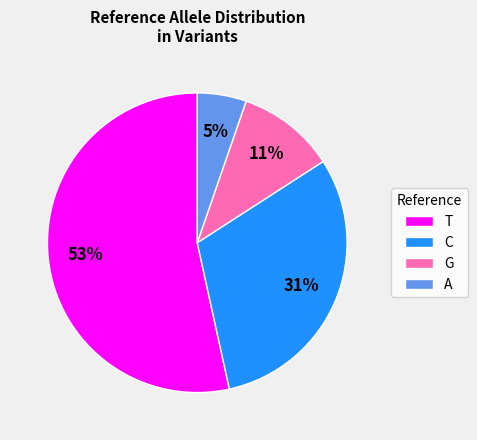

Rank the categories by value from highest to lowest.

T, C, G, A